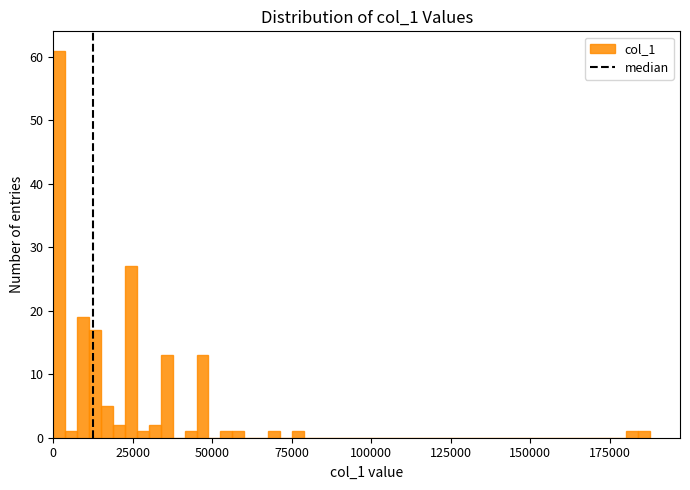

Read against the x-axis, roughly where is the centre of the tallest bar?

0